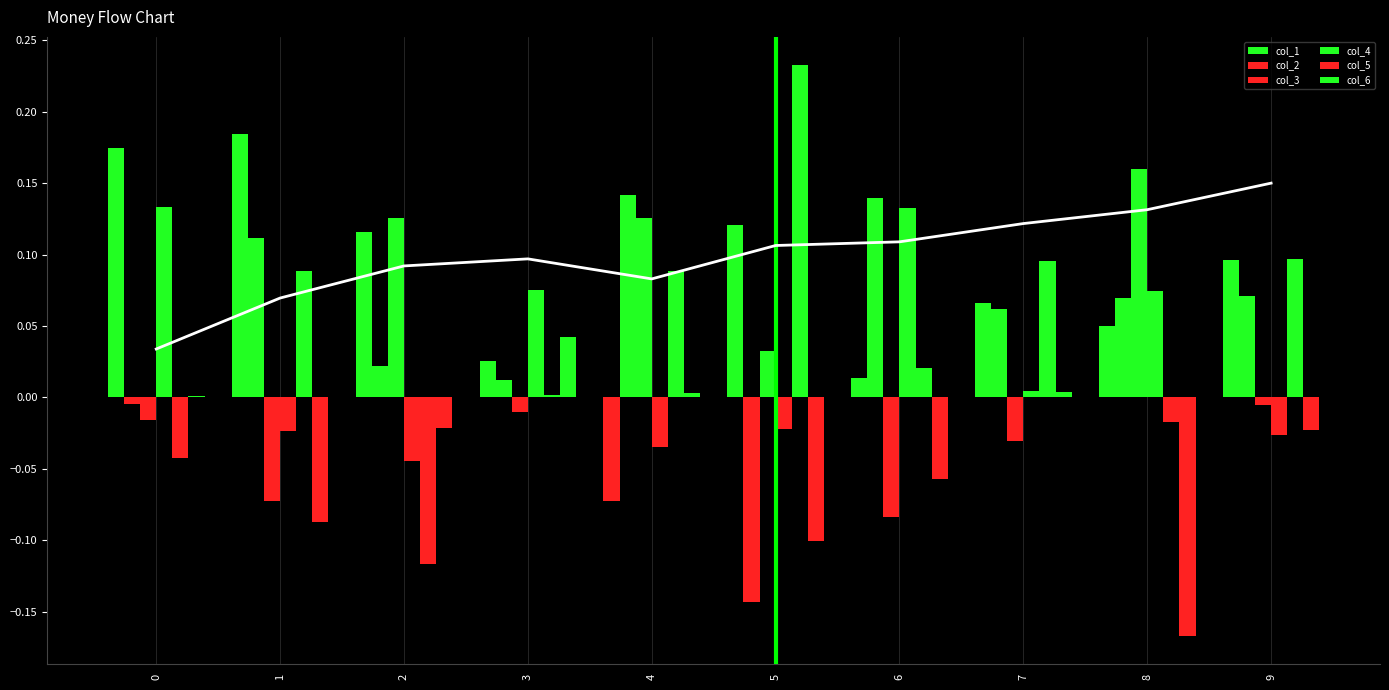

What is the minimum value shown in the chart?

-0.2